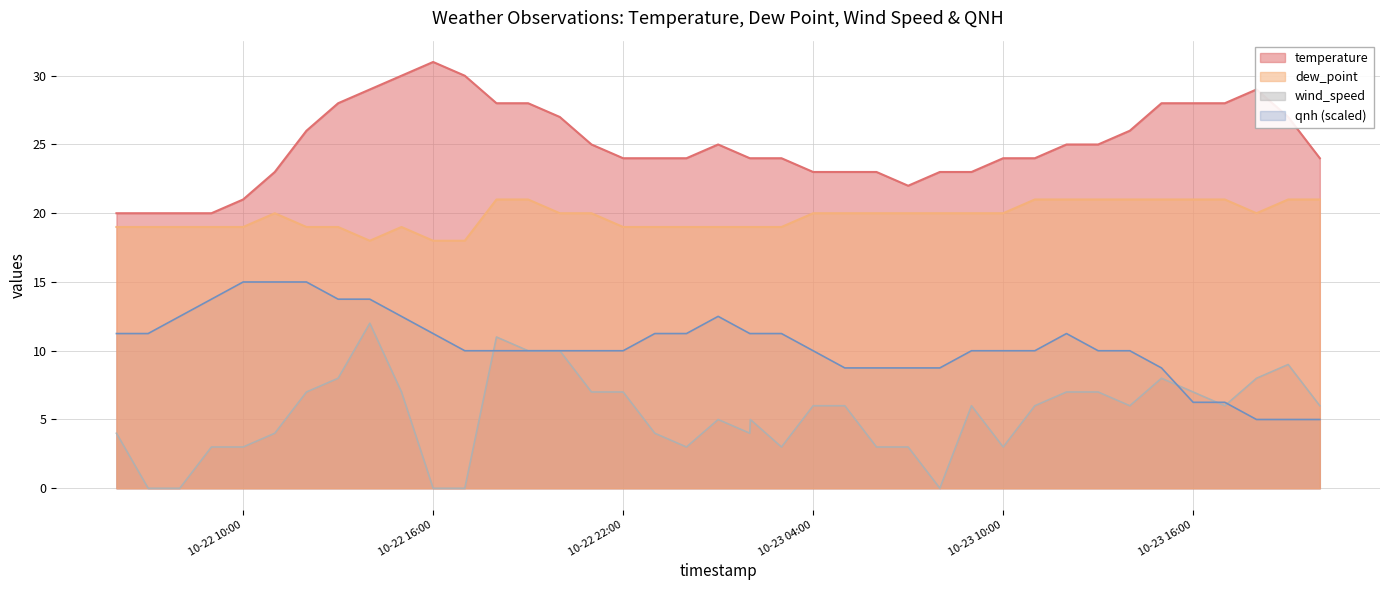

Which series has the widest spread of values?

wind_speed